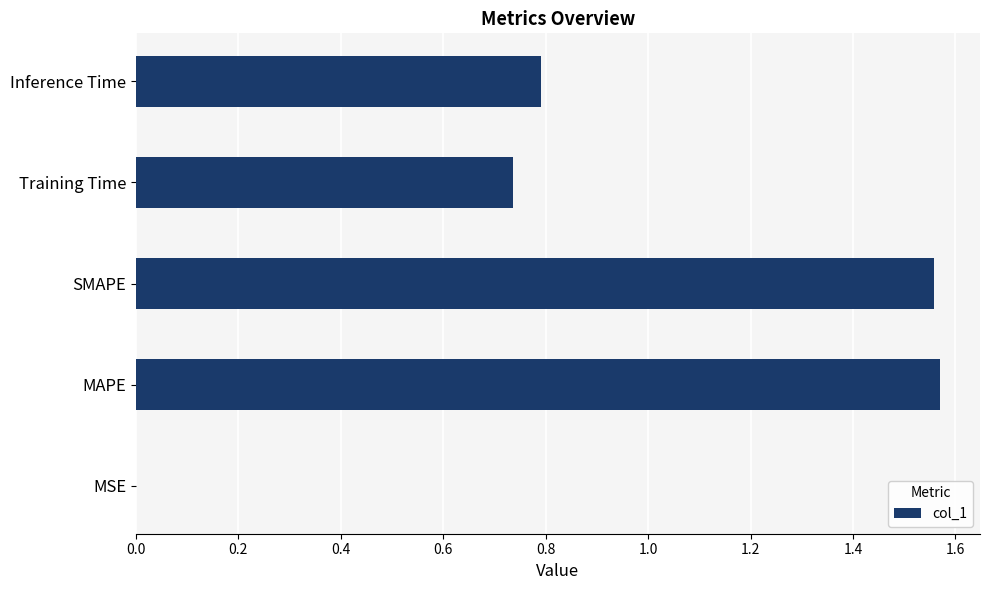

What is the ratio of the value at Training Time to the value at SMAPE?

0.5